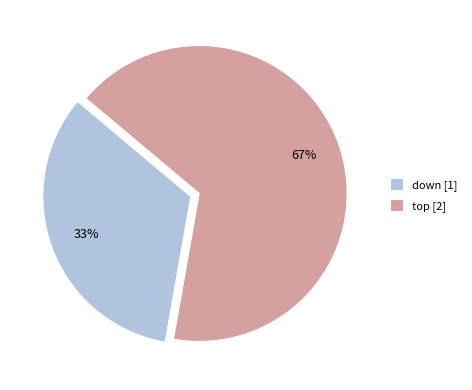

Is there any slice that represents more than half of the pie?

Yes